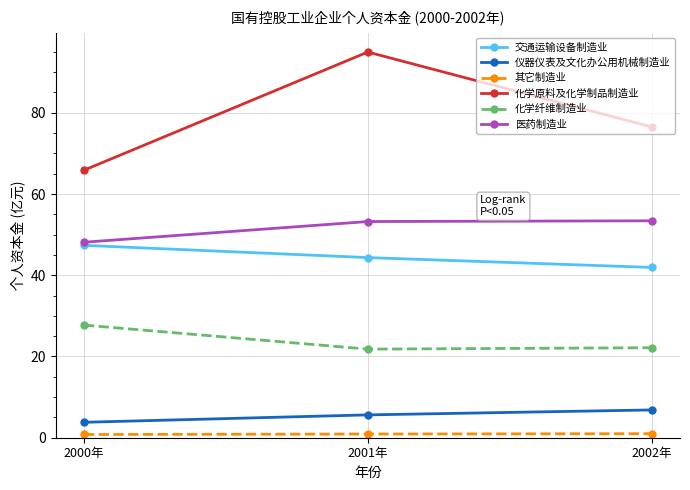

What is the label of the 3rd point from the right?

2000年